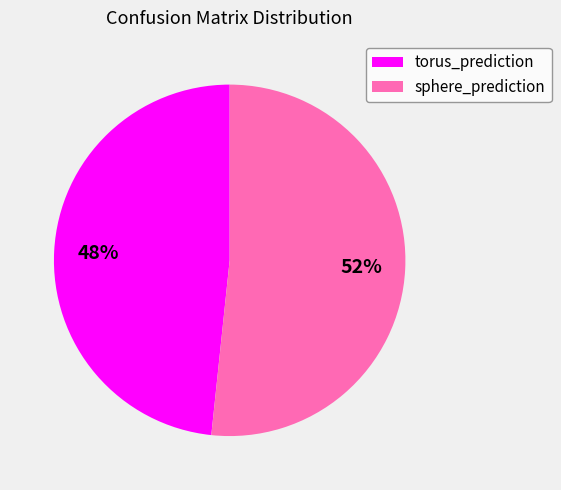

Between torus_prediction and sphere_prediction, which is larger?

sphere_prediction